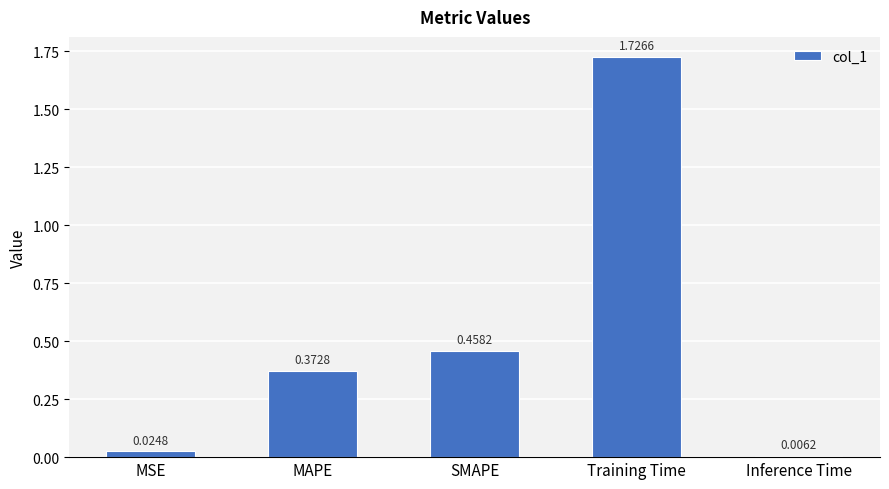

At which label is the value closest to 0?

Inference Time